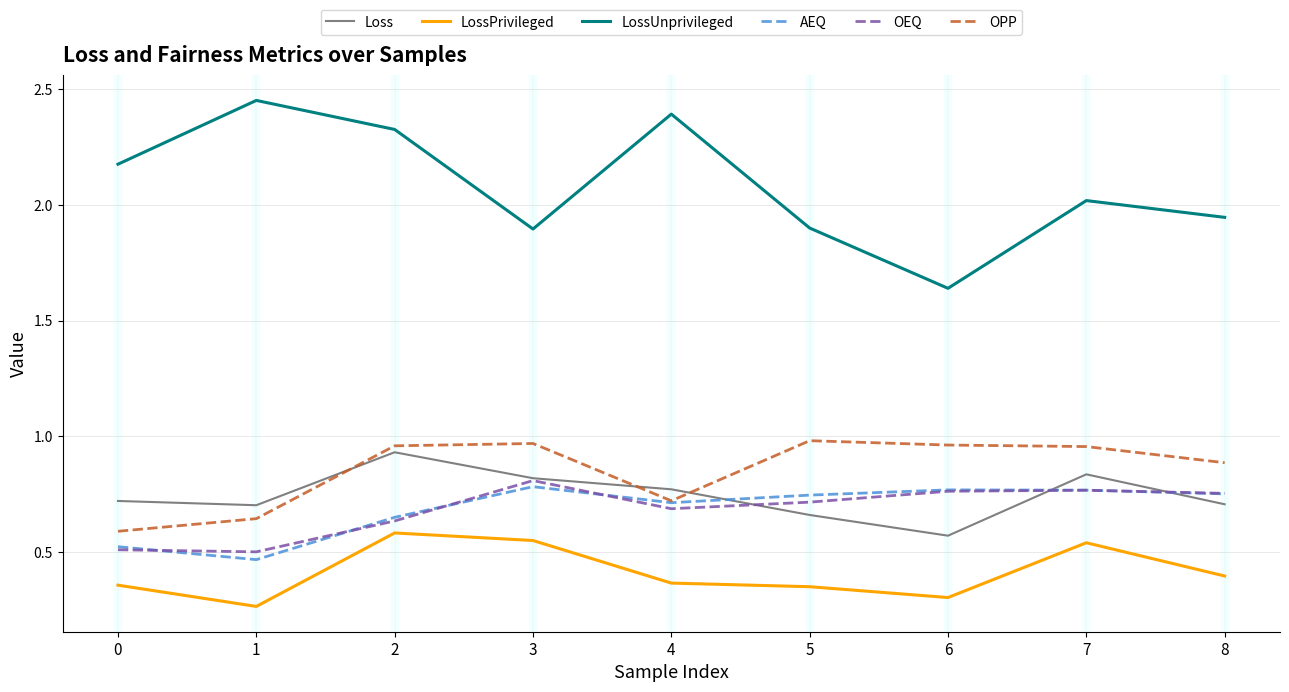

The OPP series shows 0.9 at 1. True or false?

False